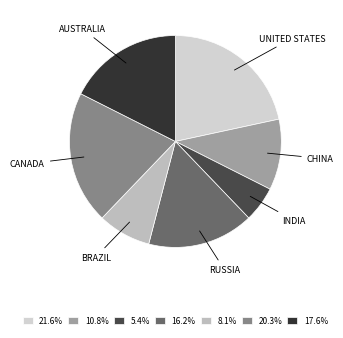

Is there a majority slice in this chart?

No